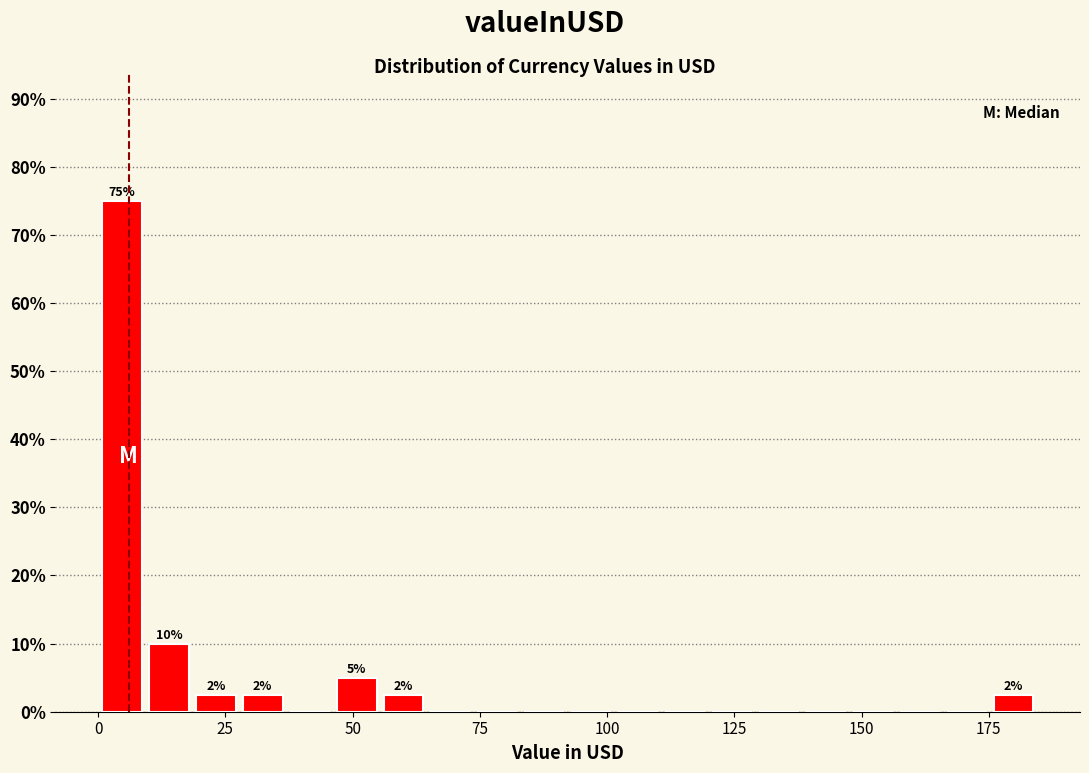

Around what value on the x-axis is the tallest bar? Give the approximate position of its centre, as read against the axis.

5